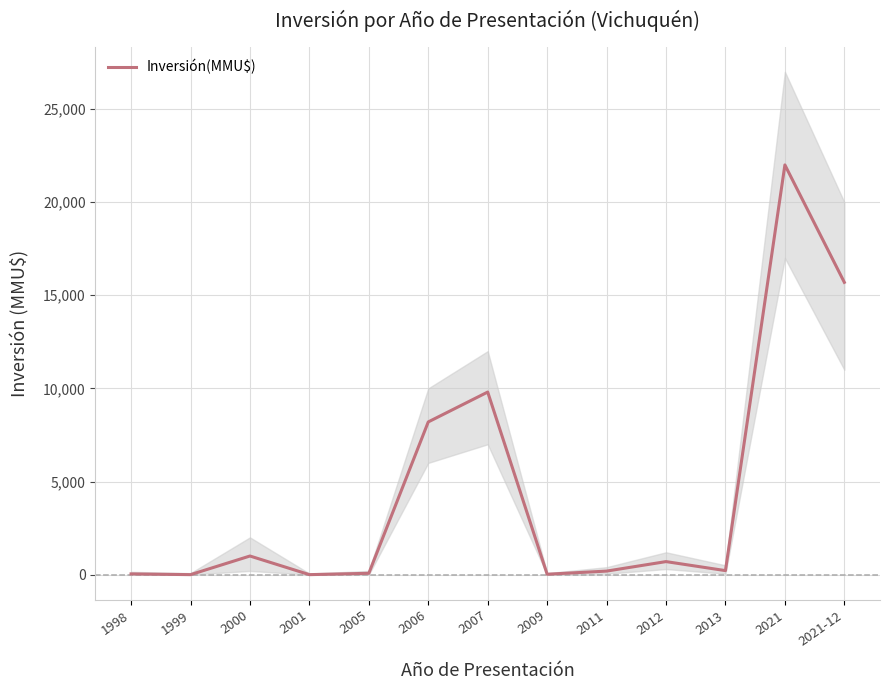

Between 2012 and 2007, which is larger?

2007